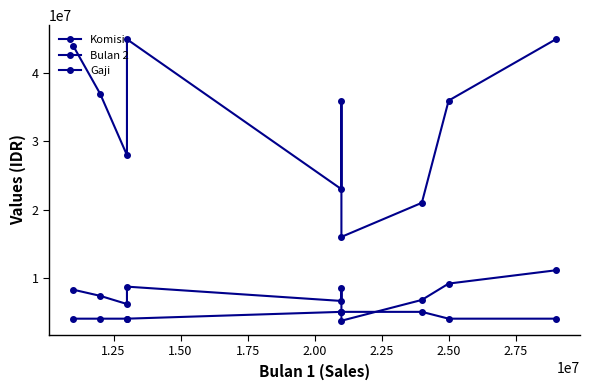

True or false: Bulan 2 has a value of 4922376 at 2.50.

False